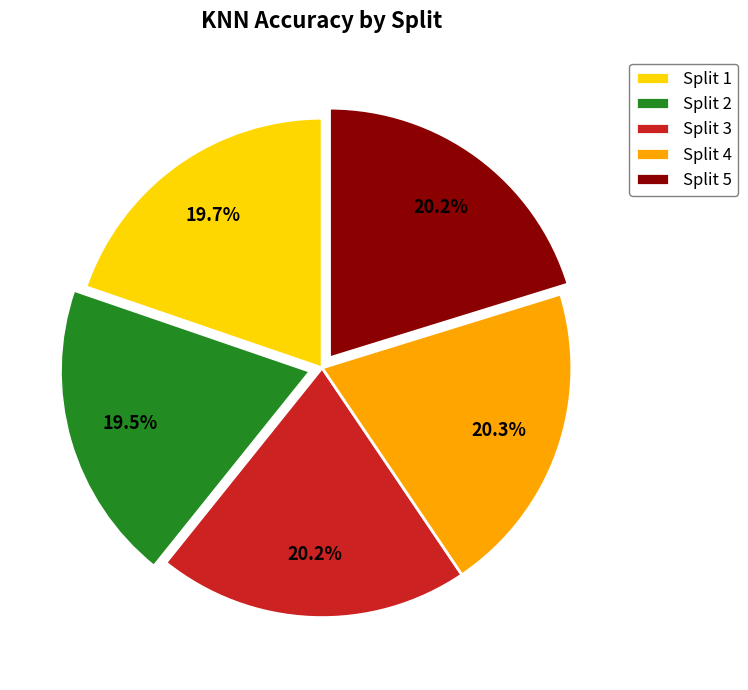

Is there any slice that represents more than half of the pie?

No